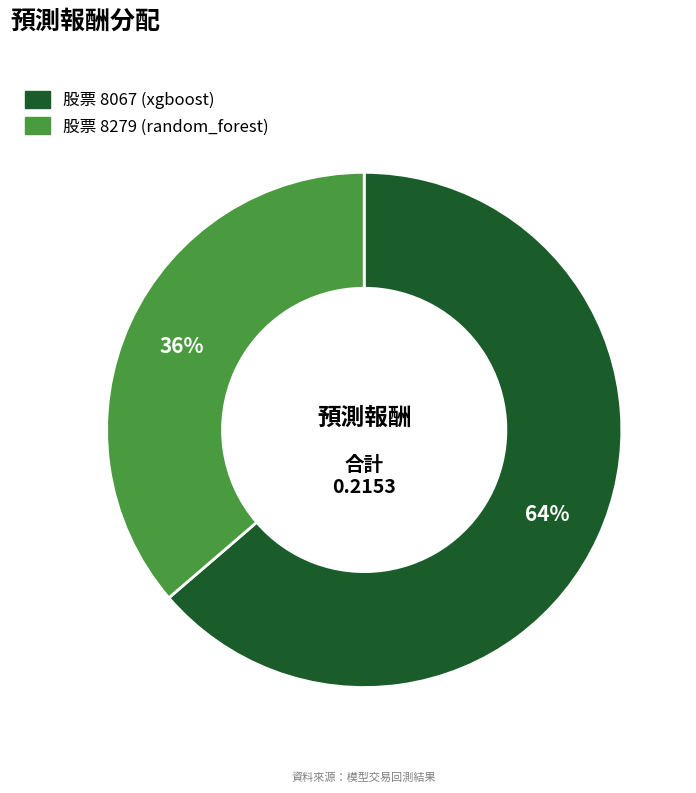

To the nearest percent, what is the combined percentage of 股票 8279 (random_forest) and 股票 8067 (xgboost)?

100%